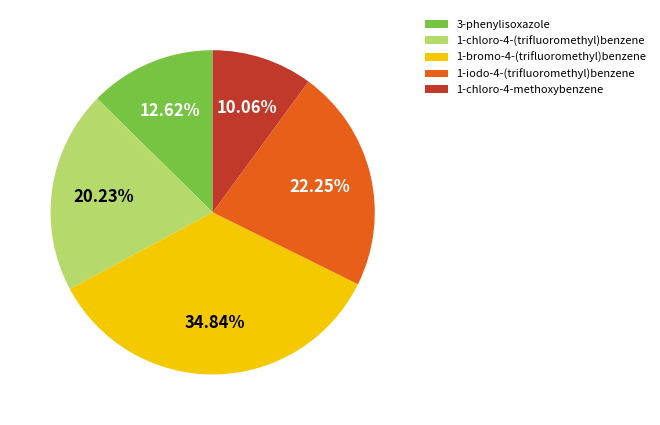

Approximately how many times larger is the value at 3-phenylisoxazole compared to 1-bromo-4-(trifluoromethyl)benzene?

0.4